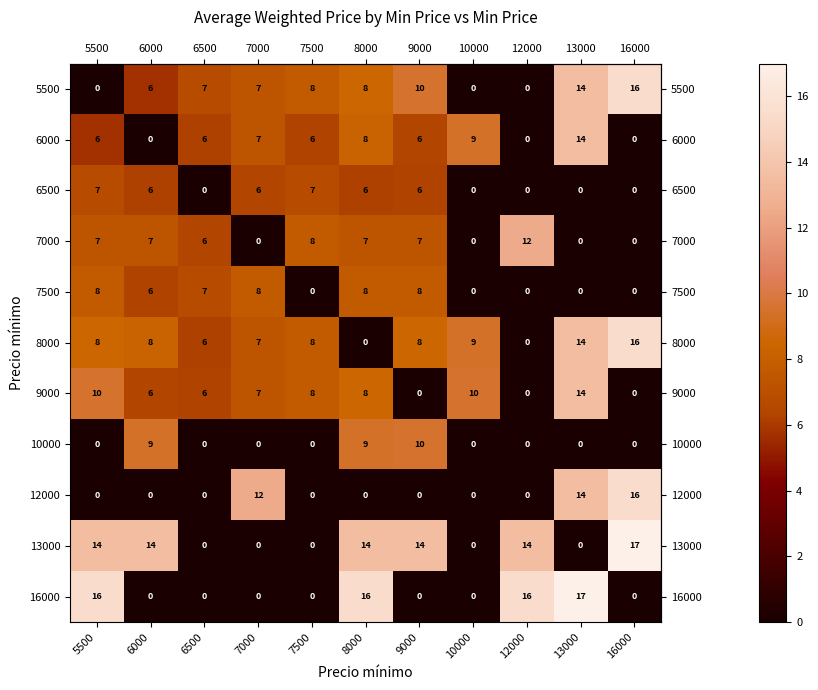

What is the sum of the 13000 values at 16000 and 9000?

31